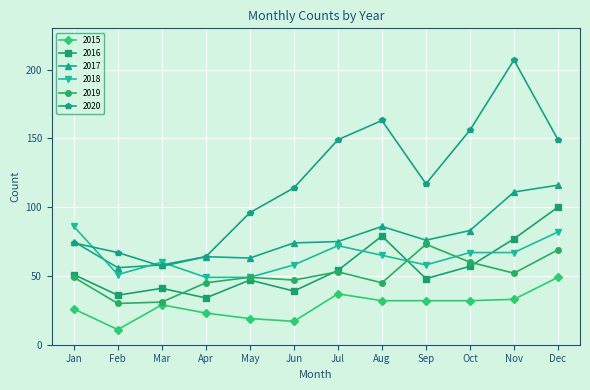

Which series has the largest range (max minus min)?

2020